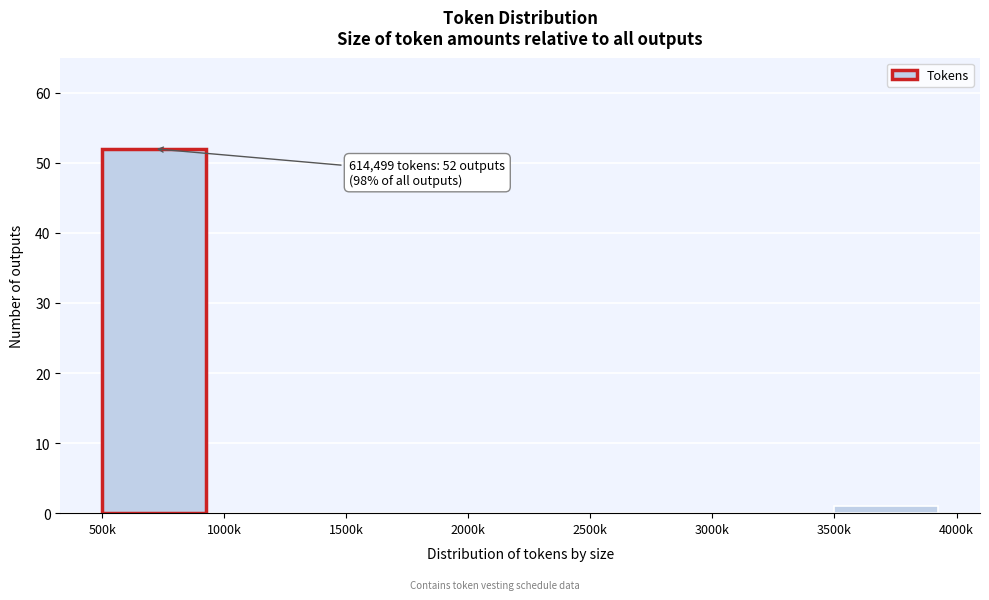

Reading right to left, transcribe all the data shown in this chart.

3500k=1	3000k=0	2500k=0	2000k=0	1500k=0	1000k=0	500k=52